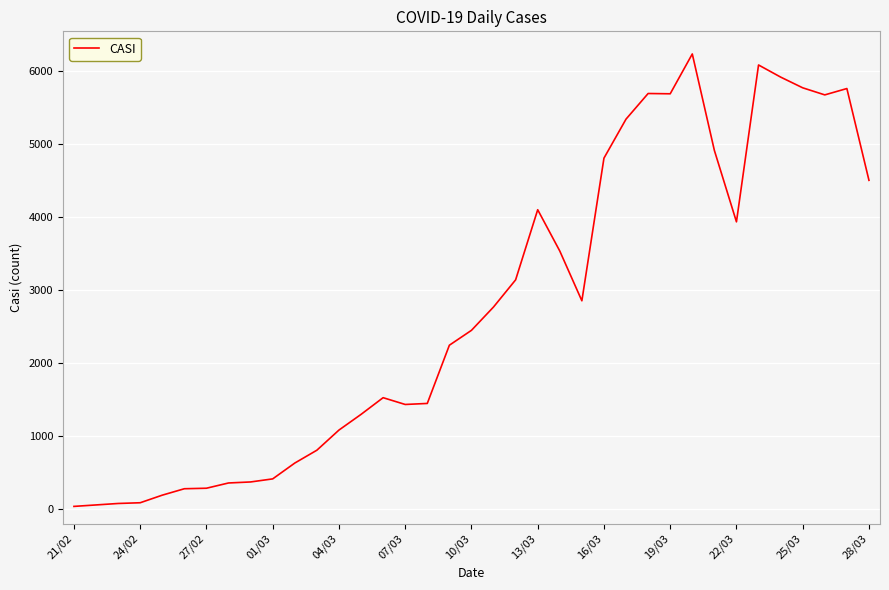

What is the maximum value shown in the chart?

6237